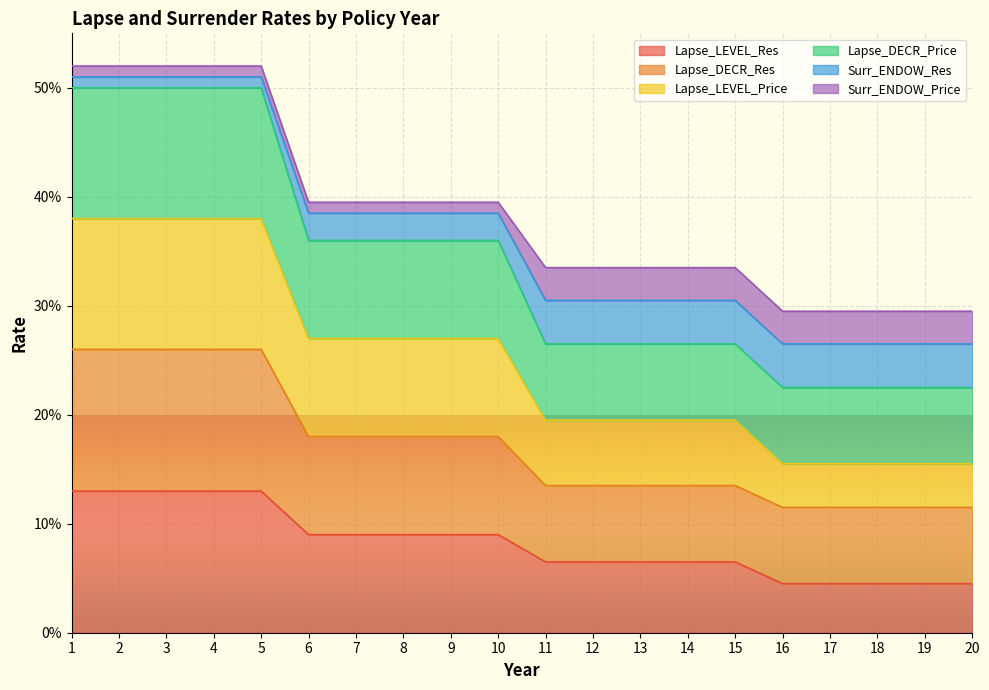

What are all the series names shown in the legend?

Lapse_LEVEL_Res, Lapse_DECR_Res, Lapse_LEVEL_Price, Lapse_DECR_Price, Surr_ENDOW_Res, Surr_ENDOW_Price